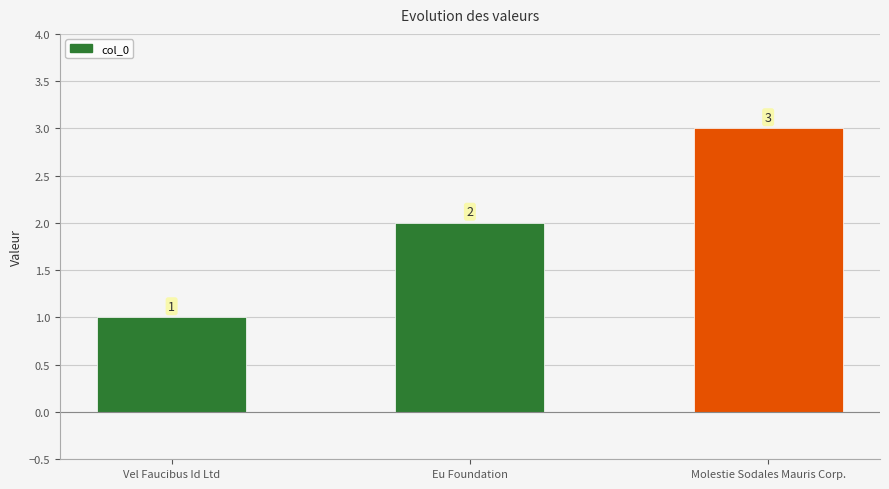

What is the label of the 3rd bar from the right?

Vel Faucibus Id Ltd